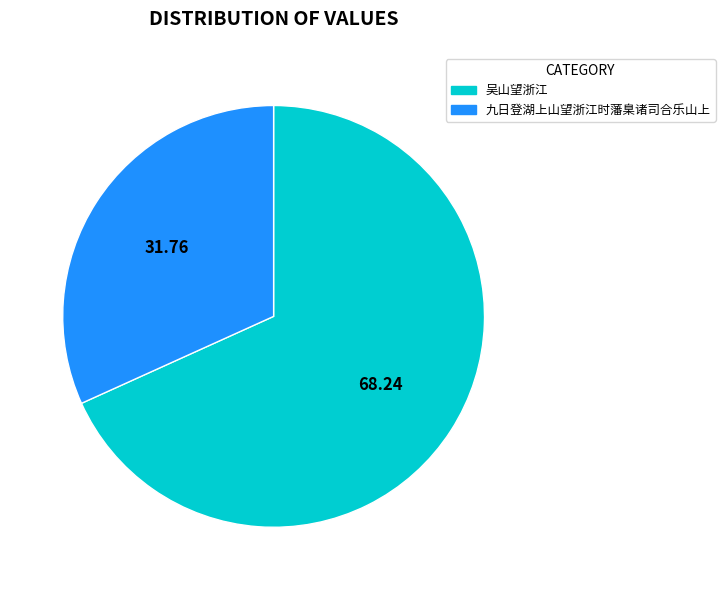

What is the ratio of the value at 吴山望浙江 to the value at 九日登湖上山望浙江时藩臬诸司合乐山上?

2.1